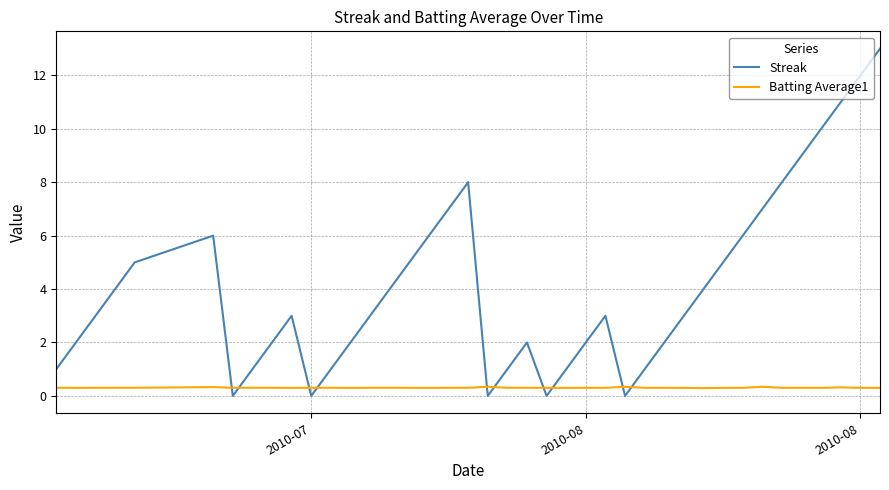

True or false: Streak has more than 0 interior local peaks.

True